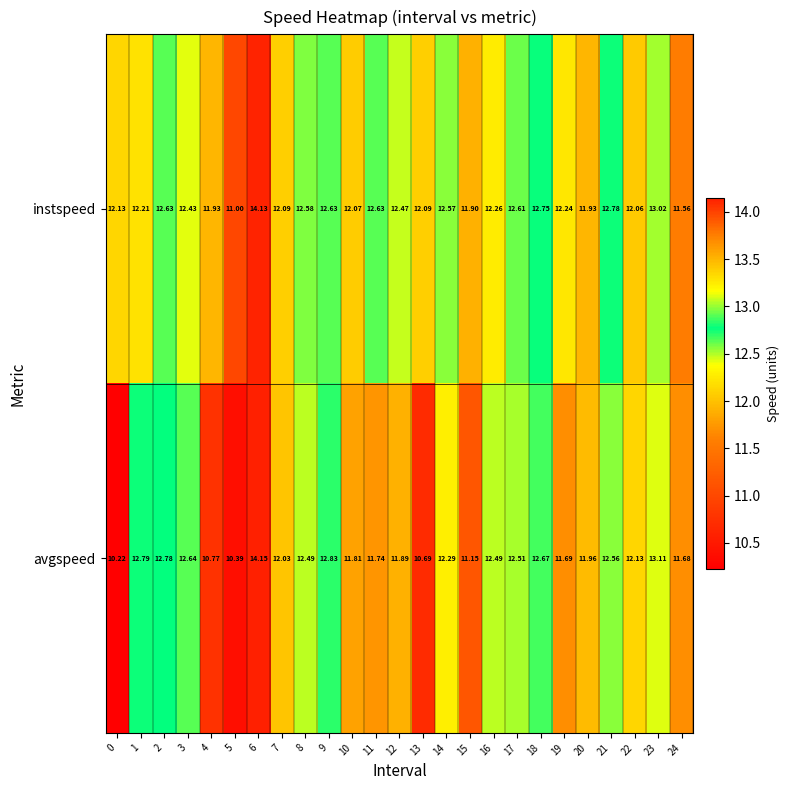

List the series in order of their overall mean, highest first.

instspeed, avgspeed